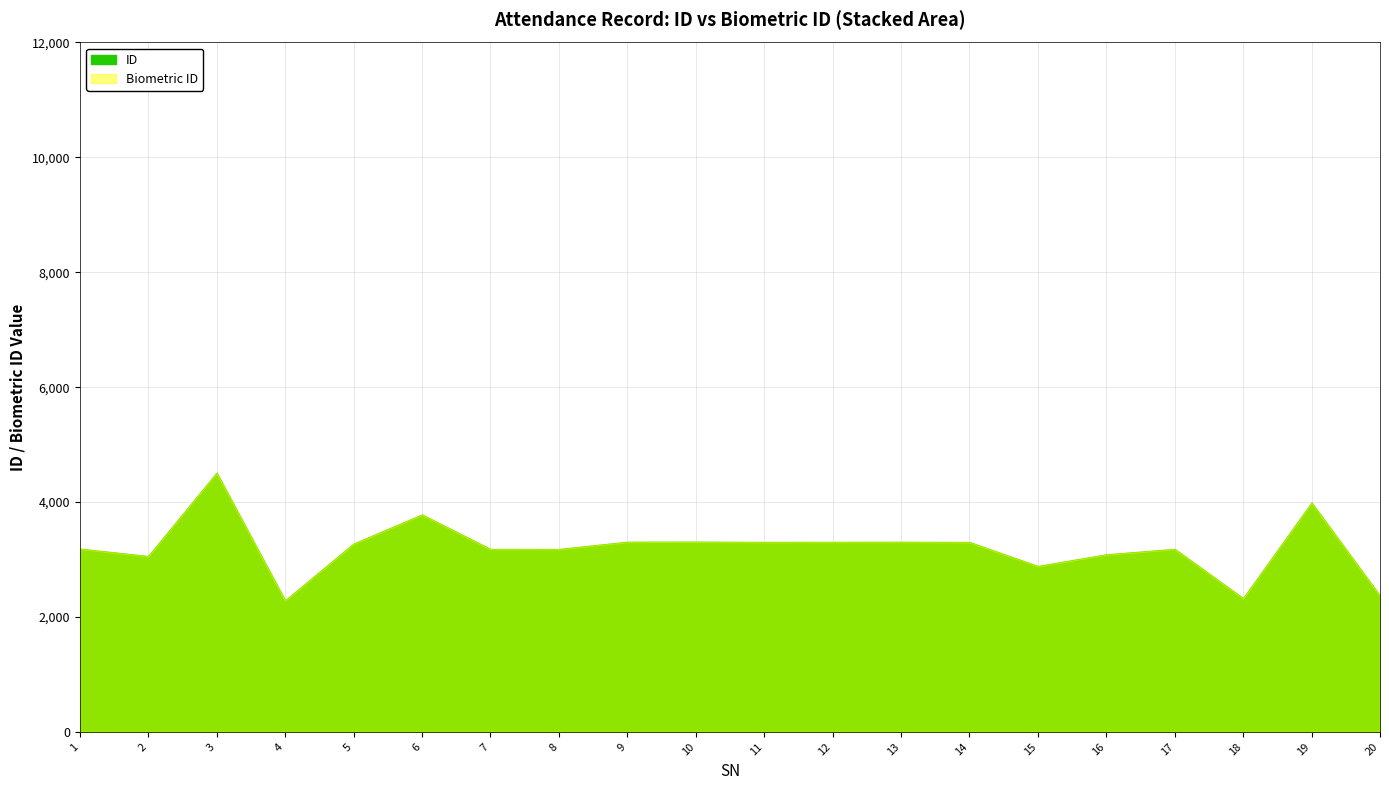

What is the sum of the ID values at 13 and 3?

7816